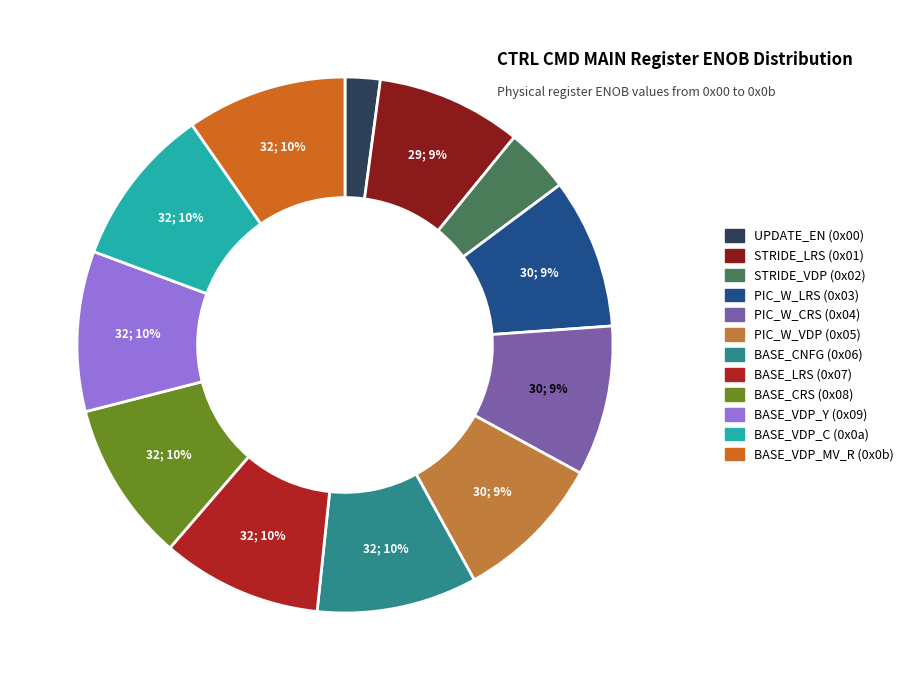

Does BASE_CRS (0x08) represent more than half of the total?

No